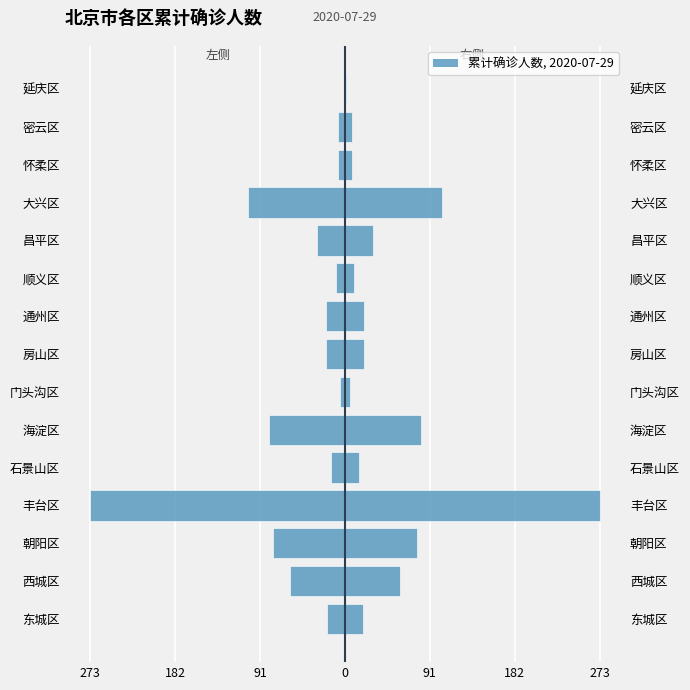

Read the value at 大兴区.

-104